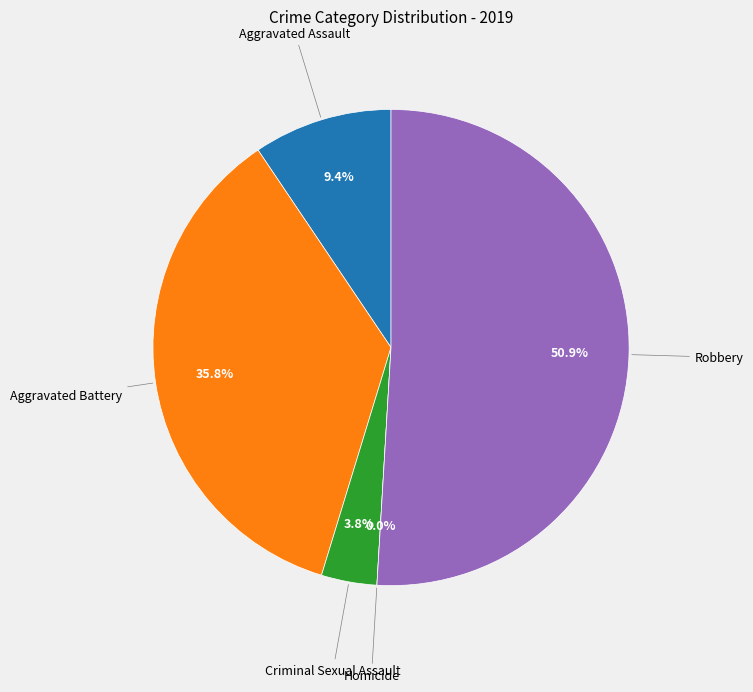

What portion of the pie excludes Robbery?

49.1%